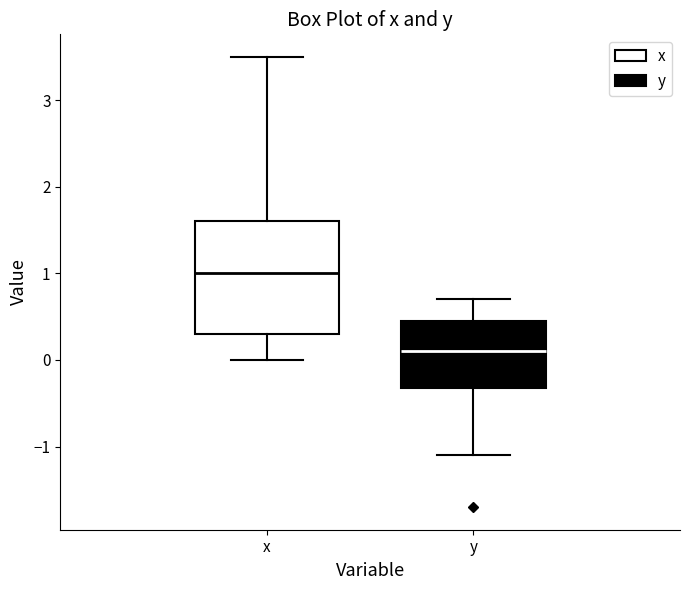

Comparing the boxes themselves (not the whiskers), which one is the tallest?

x